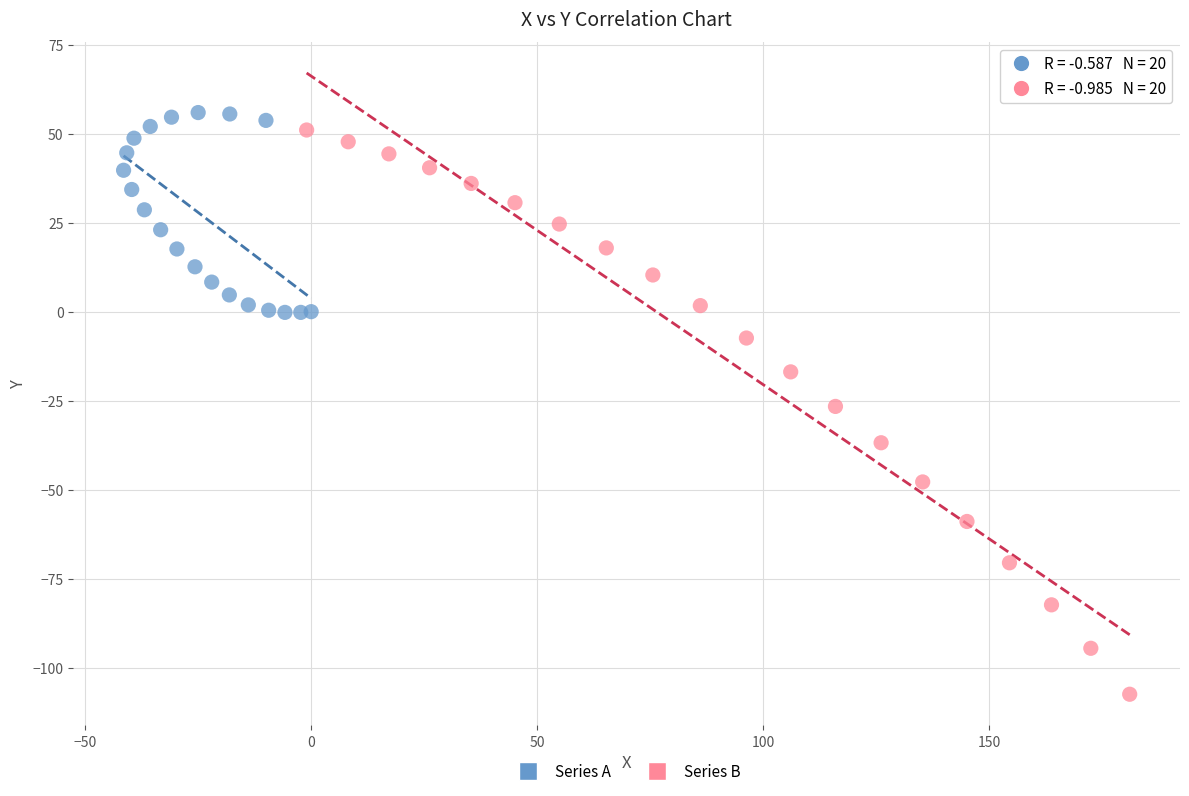

Which series reaches the minimum Y coordinate?

Series B